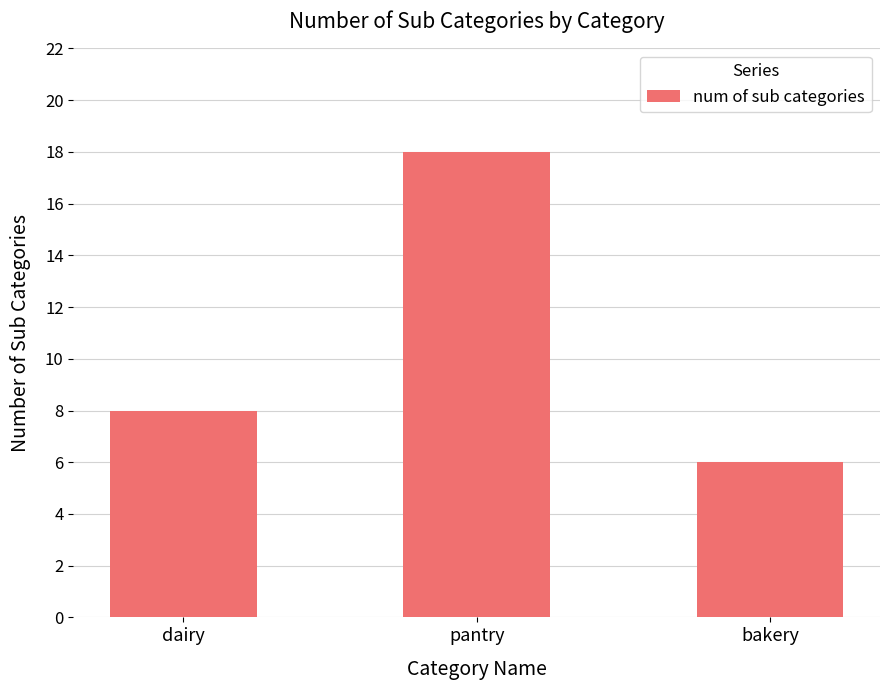

What is the smallest value displayed?

6